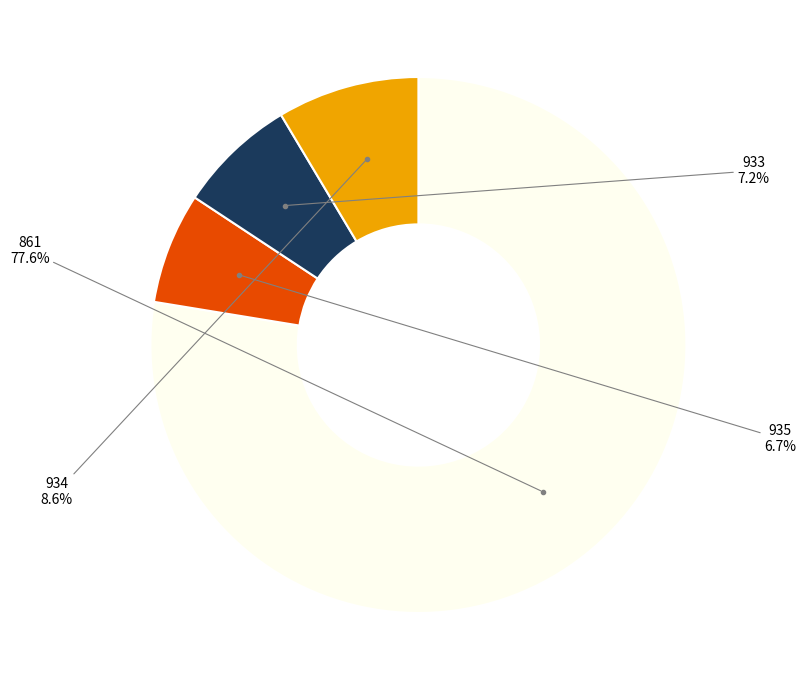

Do 861 and 933 together represent more than half of the pie?

Yes